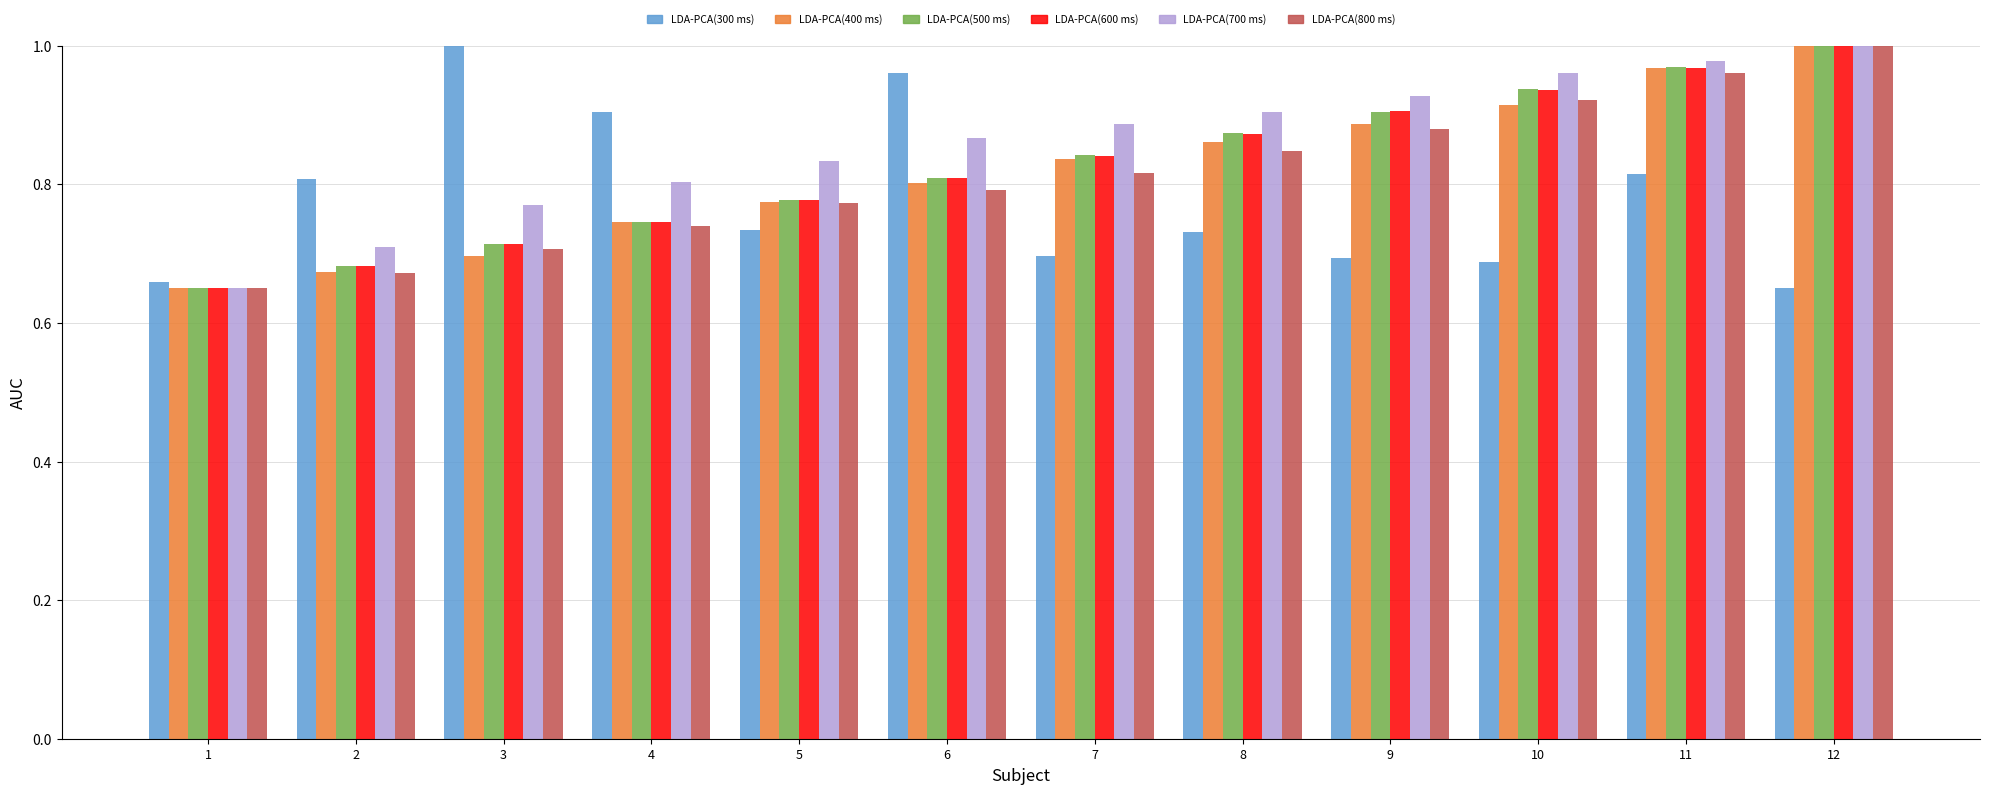

What is the total value across all series at 2?

4.2